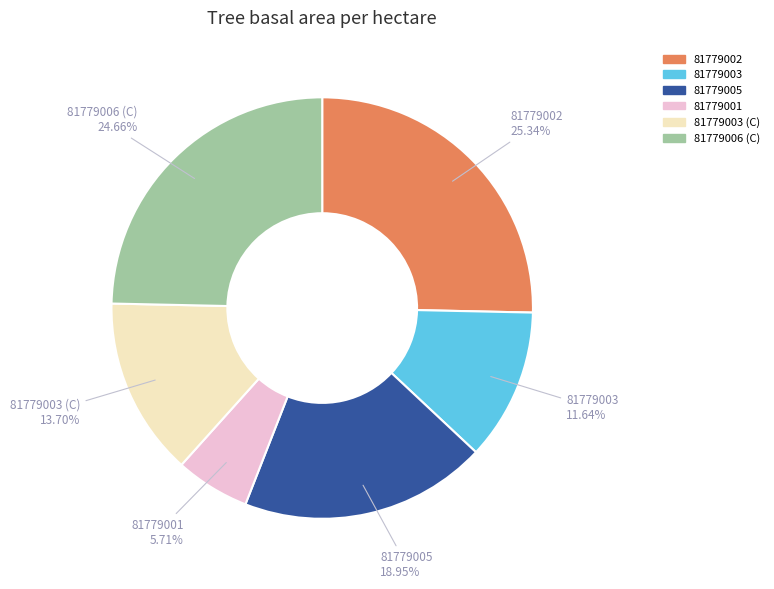

Is there a majority slice in this chart?

No